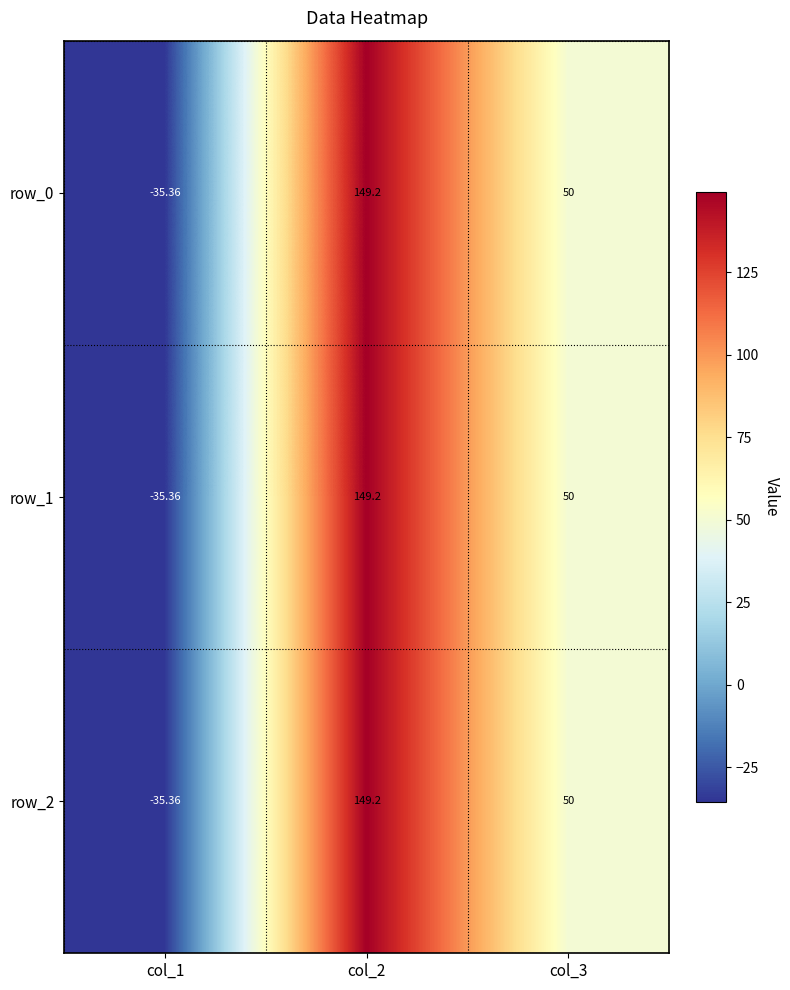

The value of row_2 at col_2 is 39.0. True or false?

False